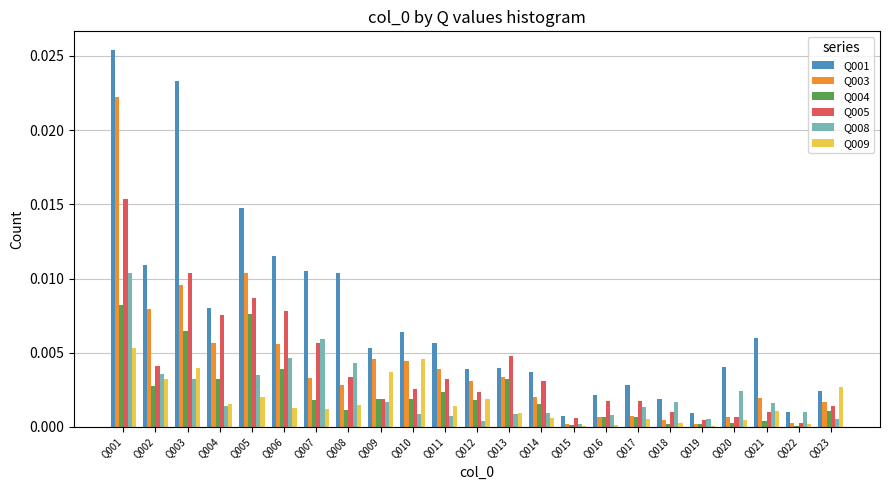

Between Q010 and Q021, which series saw the biggest shift?

Q009